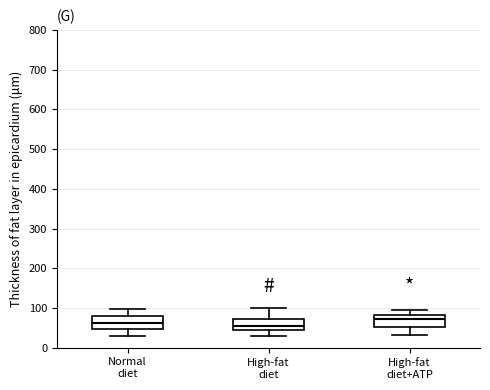

Where is the upper edge of the box for High-fat diet+ATP on the y-axis? The values are not printed on the chart, so give them approximately, as read against the axis.

80